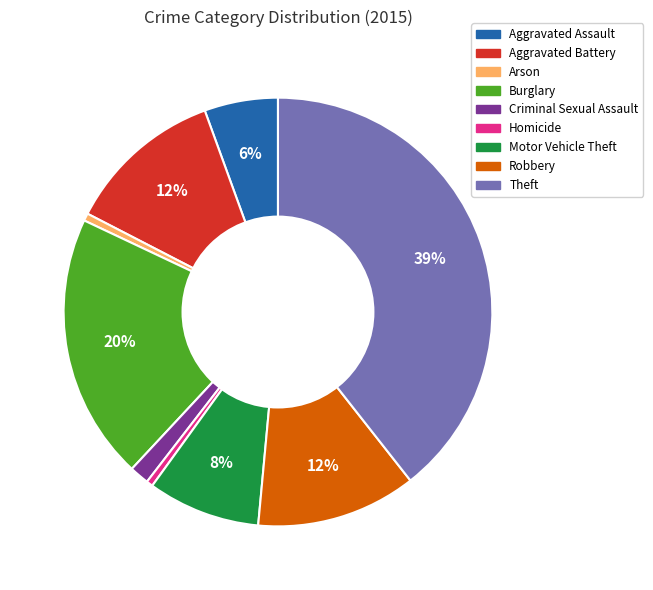

What is the ratio of the value at Burglary to the value at Robbery?

1.7